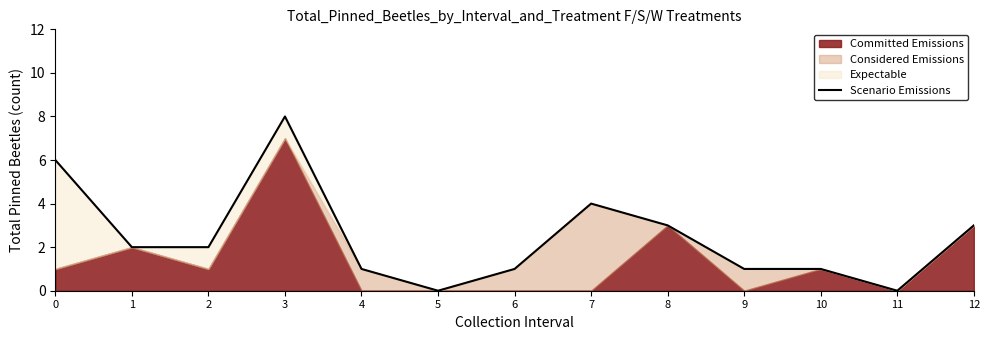

What is the difference between the second highest and second lowest values?

6